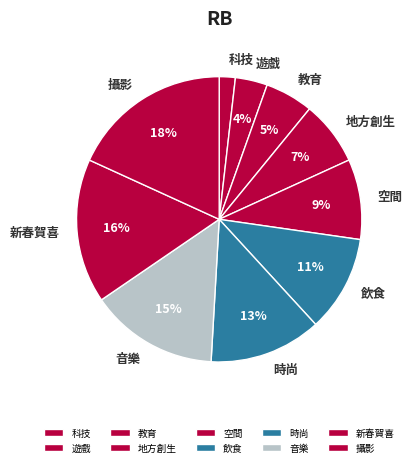

Do 遊戲 and 時尚 together represent more than half of the pie?

No